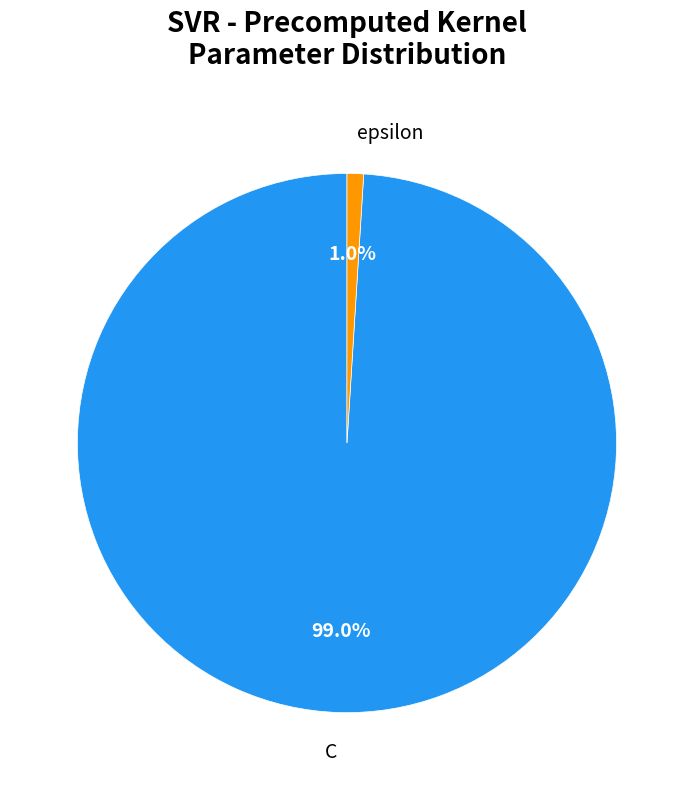

True or false: epsilon accounts for 9% of the total.

False